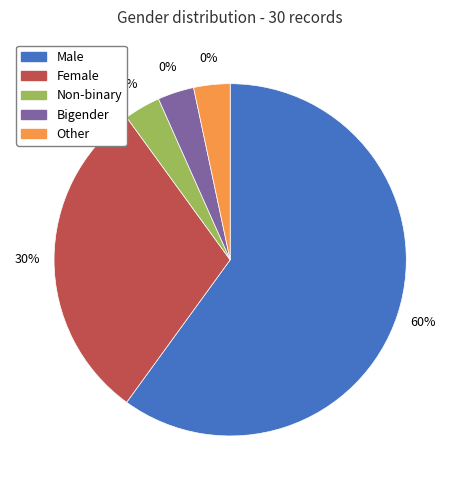

Which category has the biggest portion of the pie?

Male